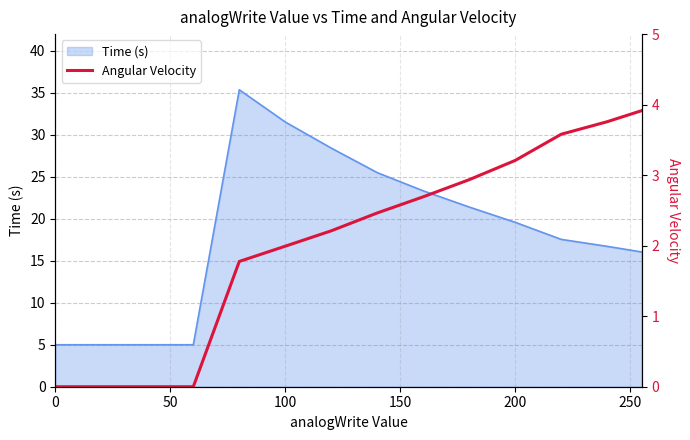

At which label is Time (s) closest to 20?

200